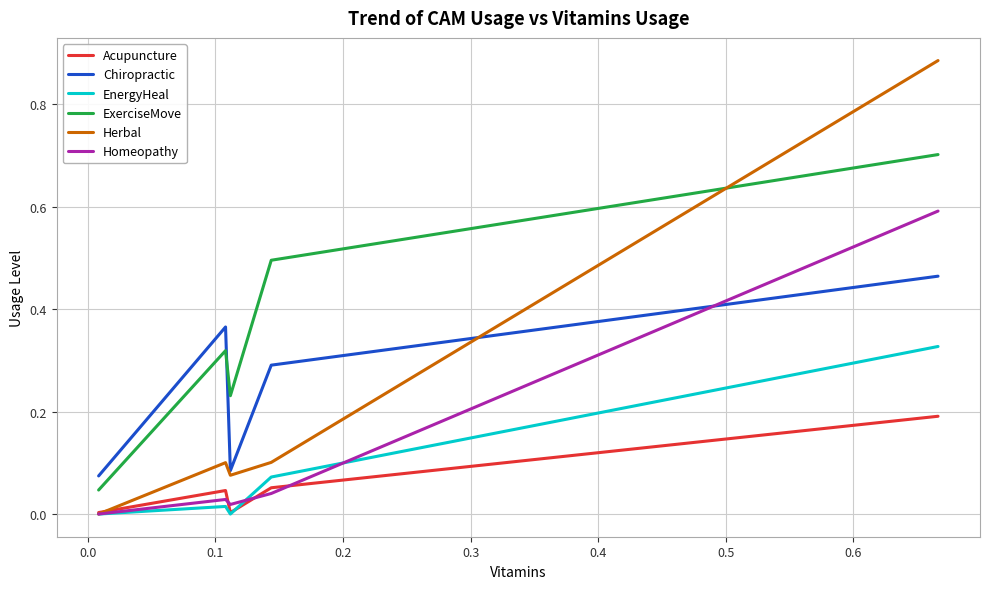

Which series has the largest total across all categories?

ExerciseMove